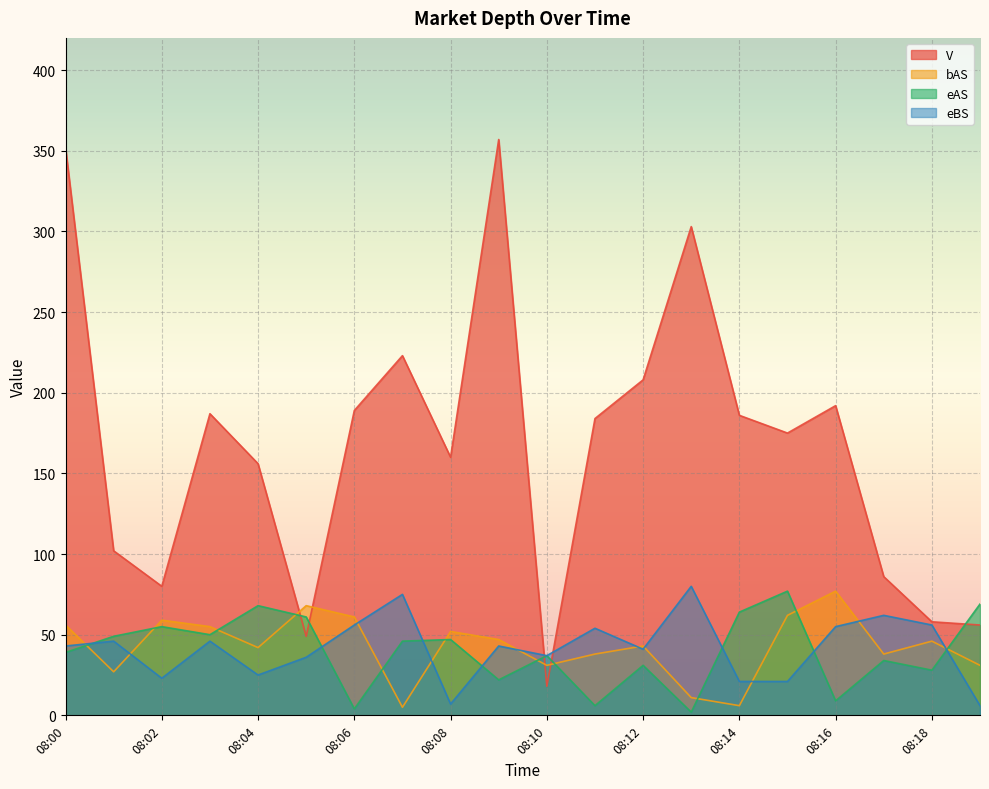

What are all the series names shown in the legend?

V, bAS, eAS, eBS